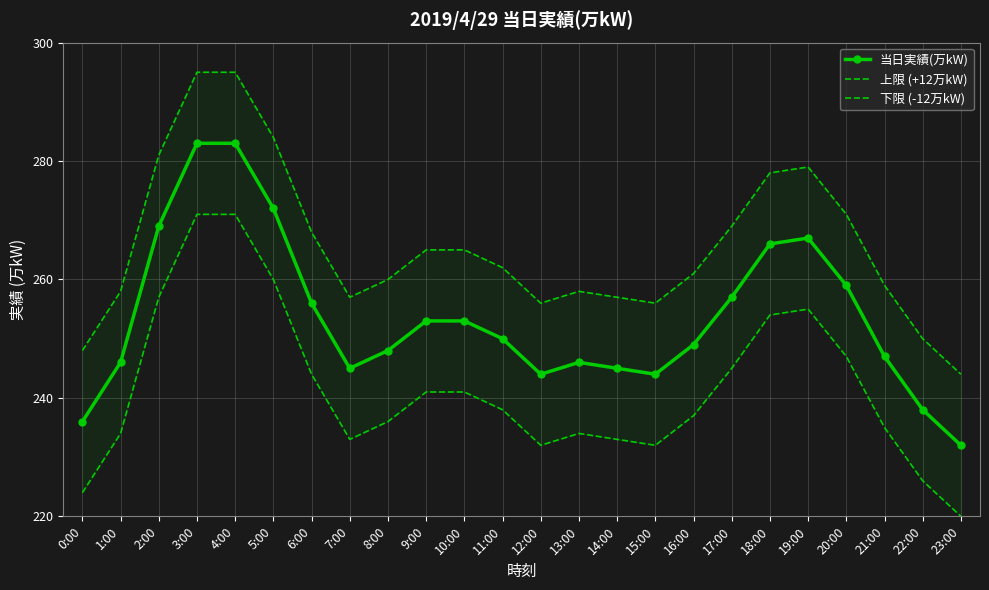

How many series are shown in this chart?

3